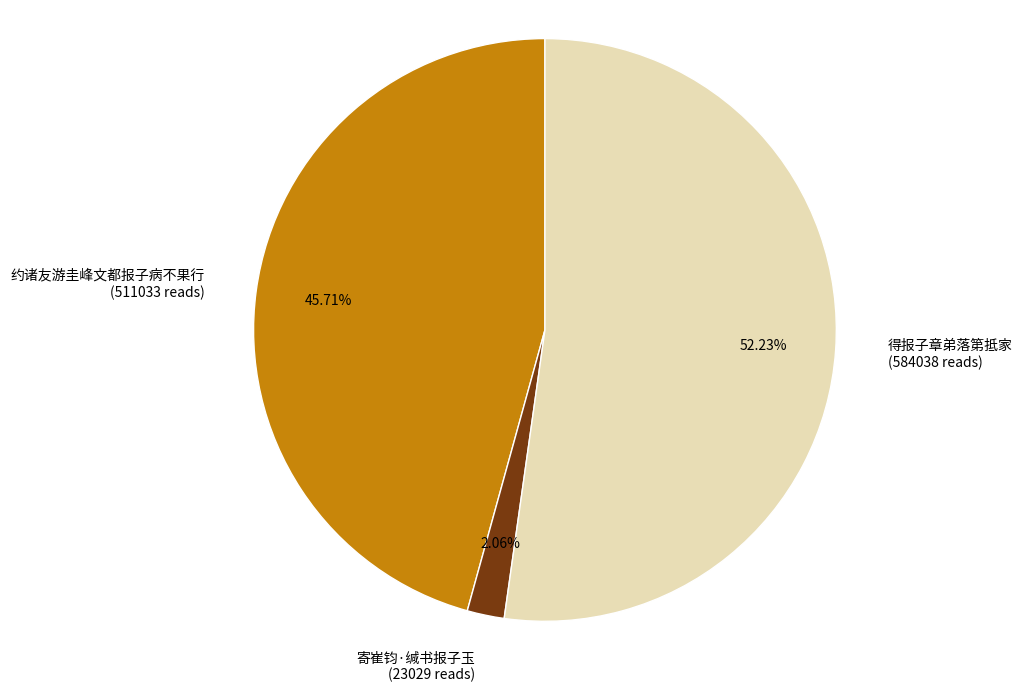

To the nearest percent, what is the combined percentage of 得报子章弟落第抵家 and 寄崔钧·缄书报子玉?

54%